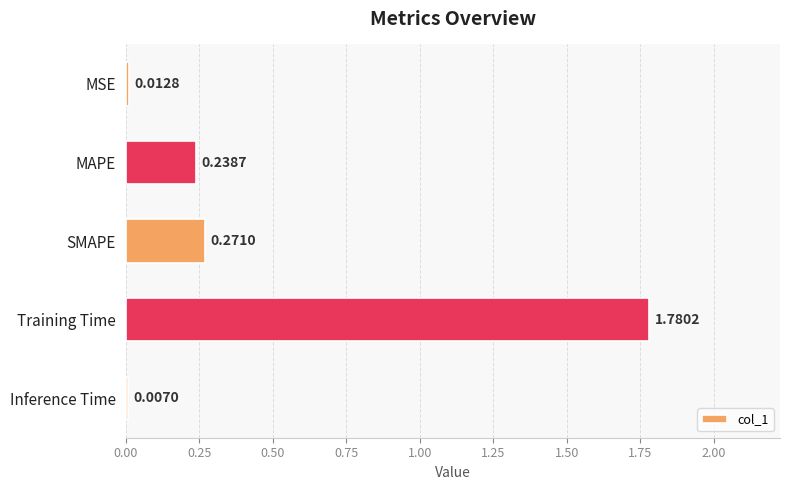

What is the label of the 2nd bar from the bottom?

Training Time